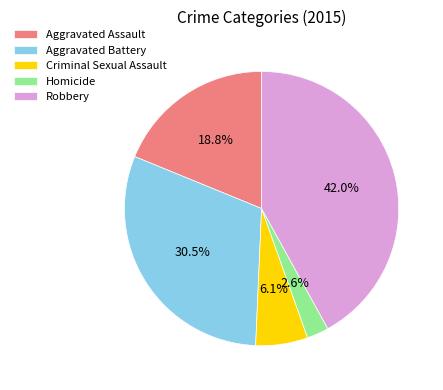

Combined, do Robbery and Criminal Sexual Assault account for over 50%?

No